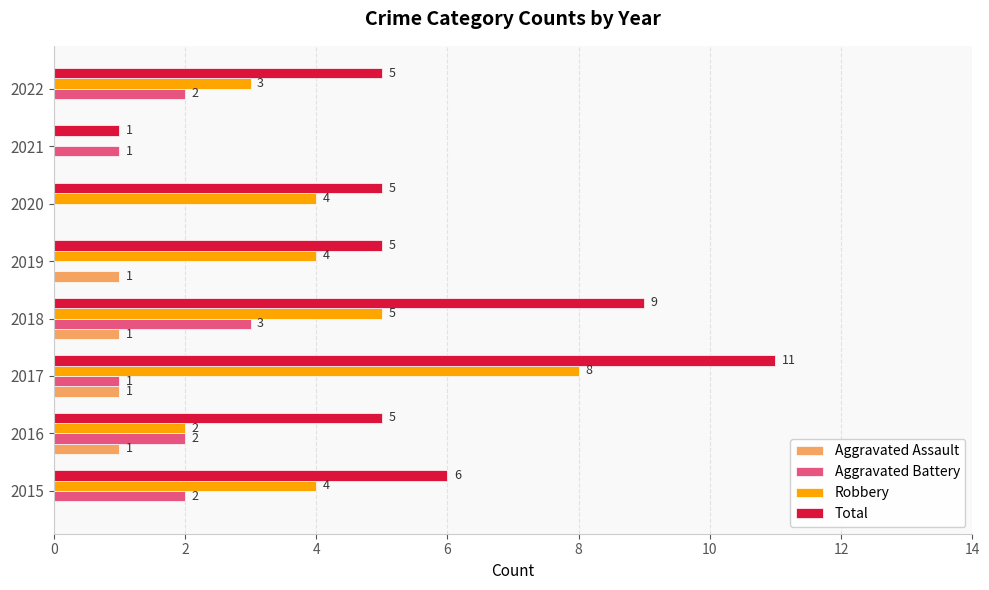

Which series changed the most between 2017 and 2020?

Total